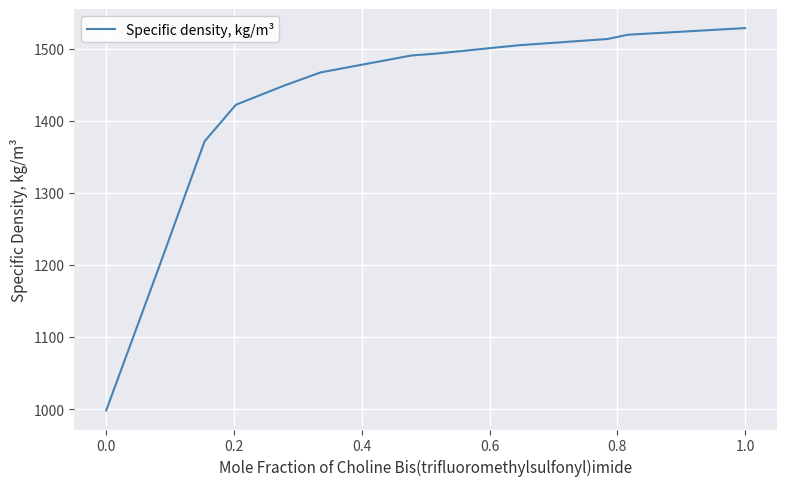

Does the chart display data point markers on the line(s)?

No